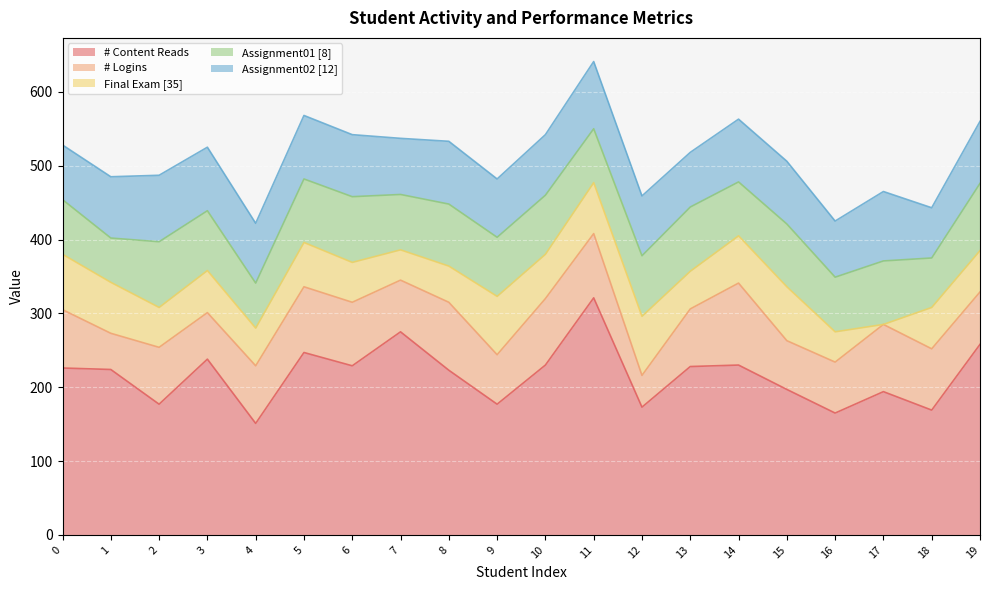

What is the difference between the maximum and minimum values in the Assignment01 [8] series?

31